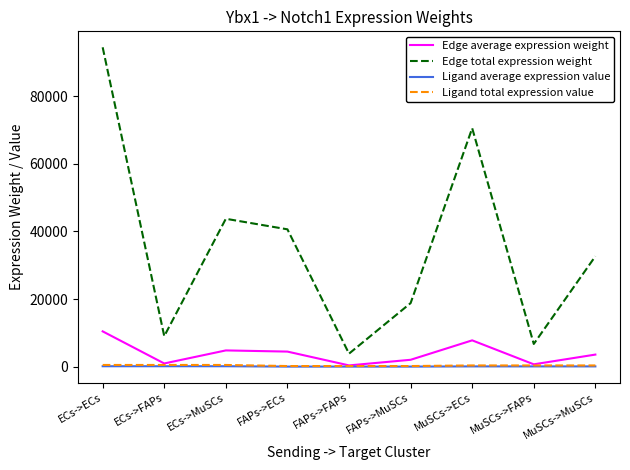

How many categories are shown in the chart?

9